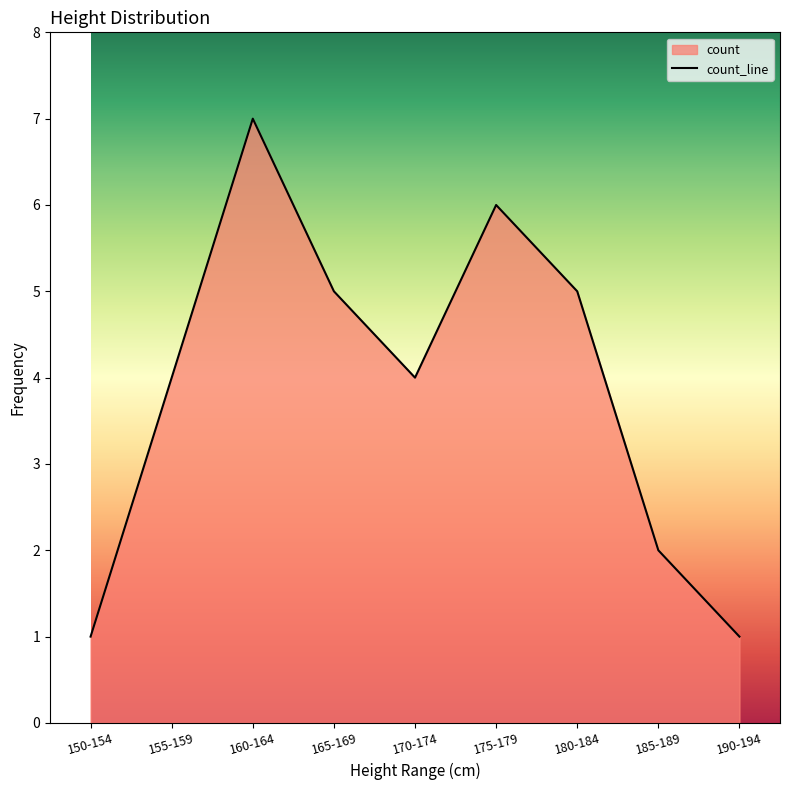

How many distinct data groups are displayed?

1